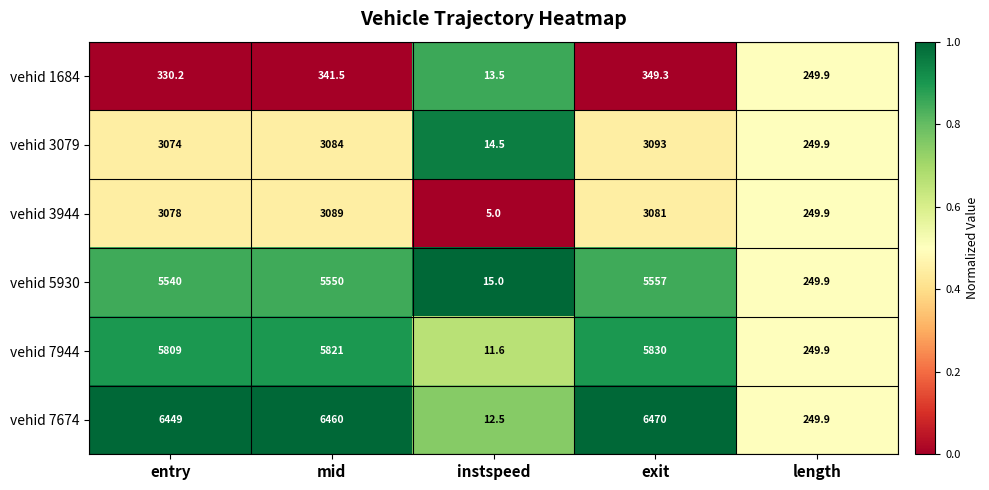

Reading left to right, list all the values displayed in this chart.

vehid 1684: entry=330.2	mid=341.5	instspeed=13.5	exit=349.3	length=249.9
vehid 3079: entry=3074.0	mid=3084.0	instspeed=14.5	exit=3093.0	length=249.9
vehid 3944: entry=3078.0	mid=3089.0	instspeed=5.0	exit=3081.0	length=249.9
vehid 5930: entry=5540.0	mid=5550.0	instspeed=15.0	exit=5557.0	length=249.9
vehid 7944: entry=5809.0	mid=5821.0	instspeed=11.6	exit=5830.0	length=249.9
vehid 7674: entry=6449.0	mid=6460.0	instspeed=12.5	exit=6470.0	length=249.9